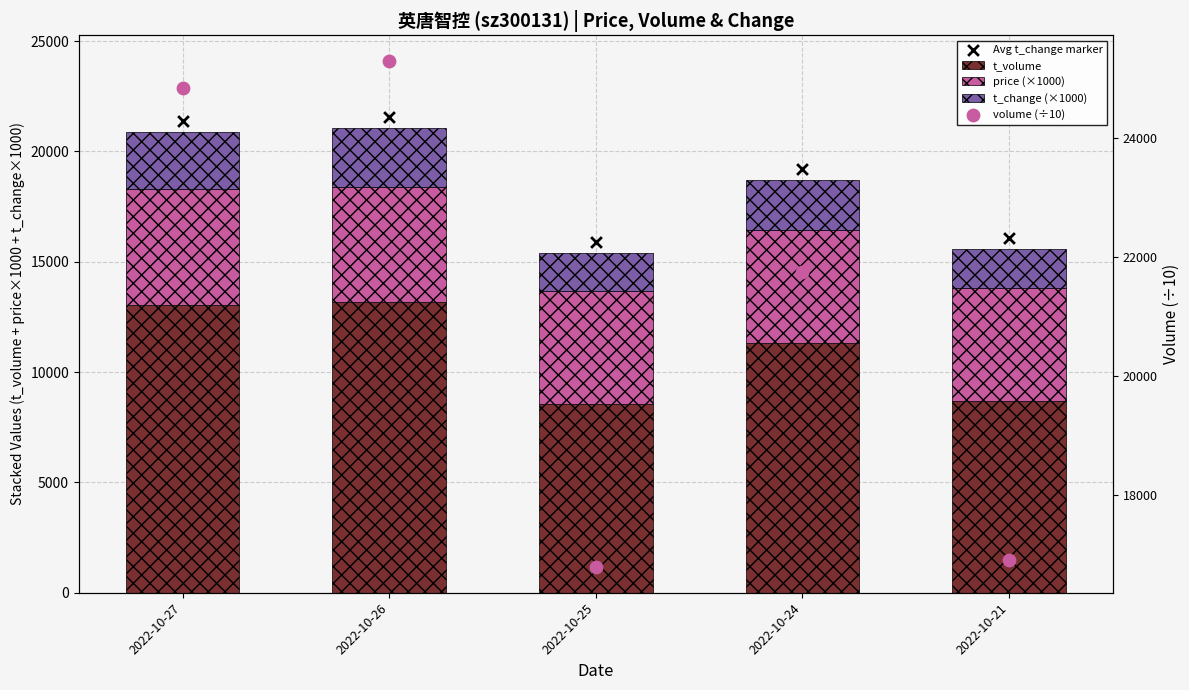

Which series has the largest total across all categories?

volume (÷10)